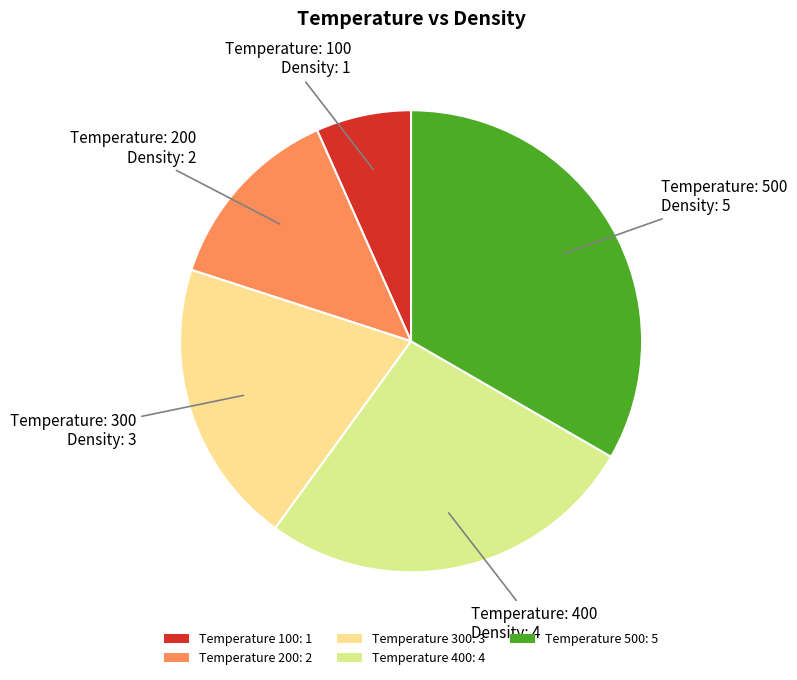

Is the sum of Temperature 400: 4 and Temperature 200: 2 greater than half?

No